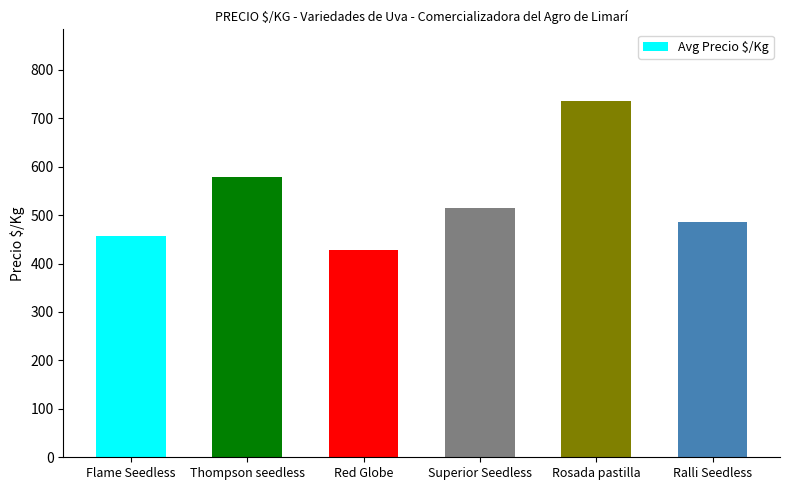

List the labels in order of value, largest first.

Rosada pastilla, Thompson seedless, Superior Seedless, Ralli Seedless, Flame Seedless, Red Globe